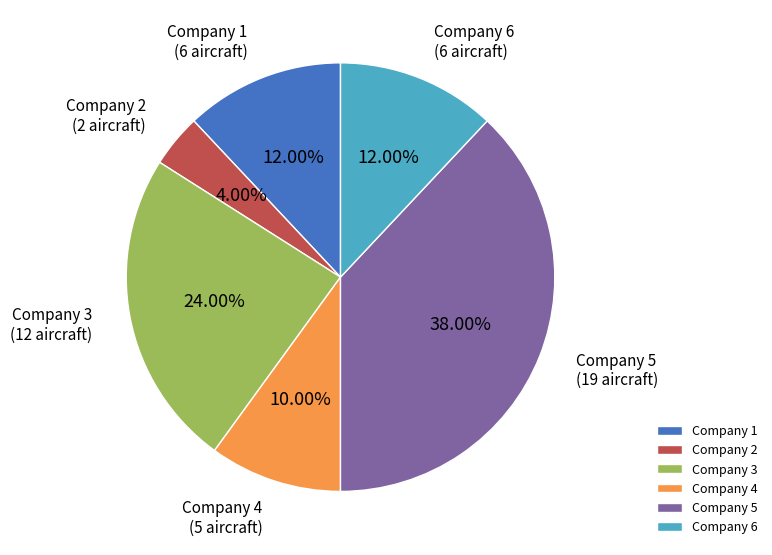

Is the sum of Company 4 and Company 5 greater than half?

No